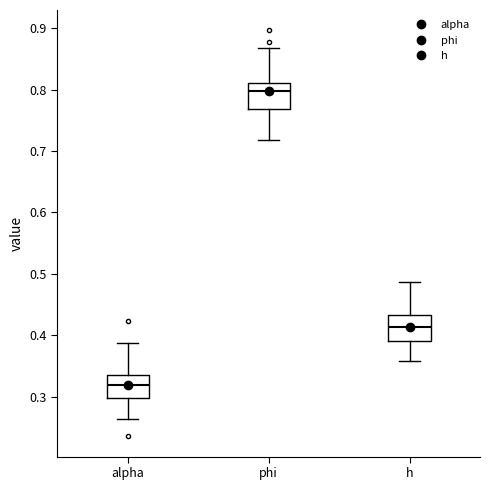

Where is the lower edge of the box for h on the y-axis? The values are not printed on the chart, so give them approximately, as read against the axis.

0.39